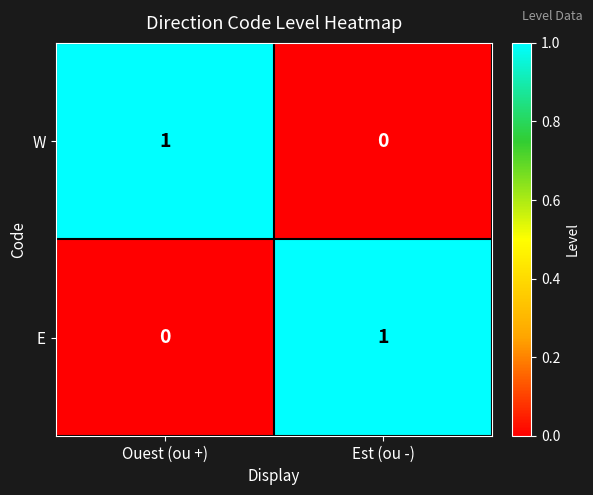

Rank the series at Ouest (ou +) from highest to lowest value.

W, E